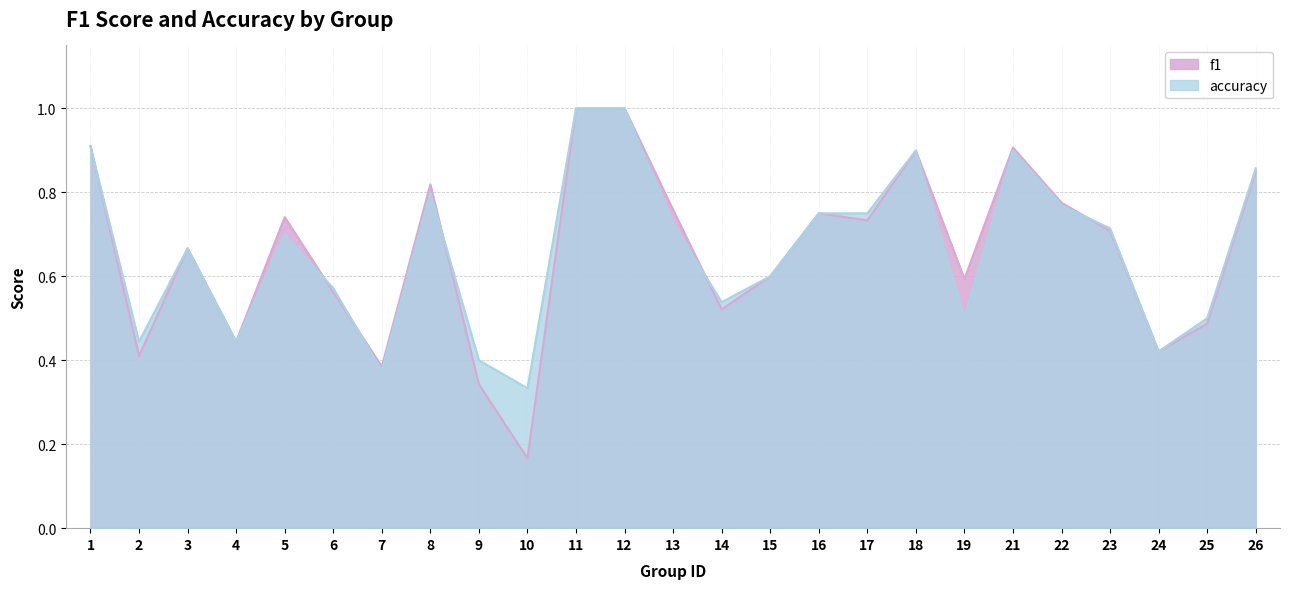

Between 14 and 21, which is larger?

21